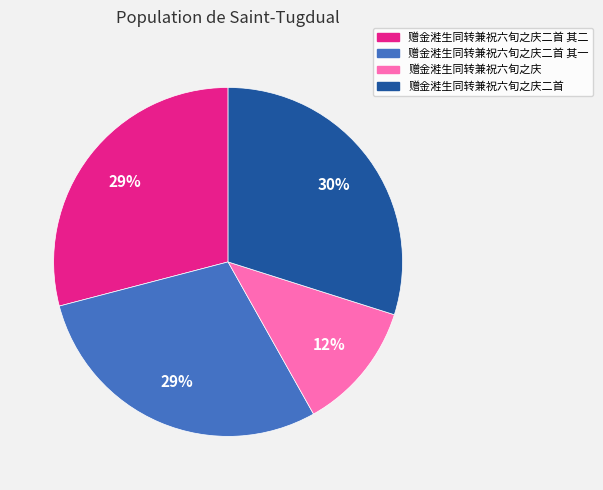

Between 赠金溎生同转兼祝六旬之庆二首 and 赠金溎生同转兼祝六旬之庆二首 其二, which is larger?

赠金溎生同转兼祝六旬之庆二首